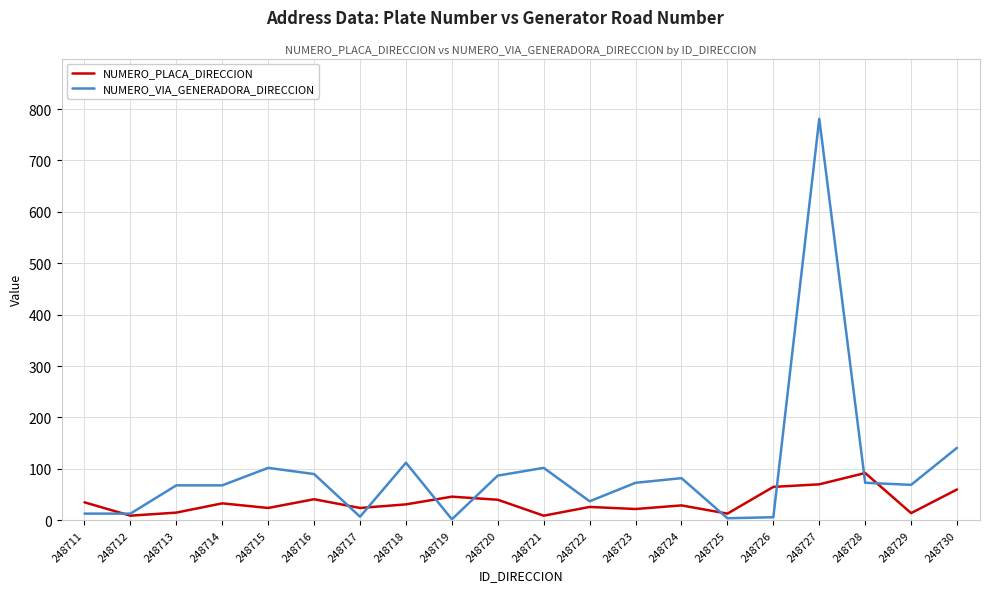

At how many categories does at least one series exceed 219?

1